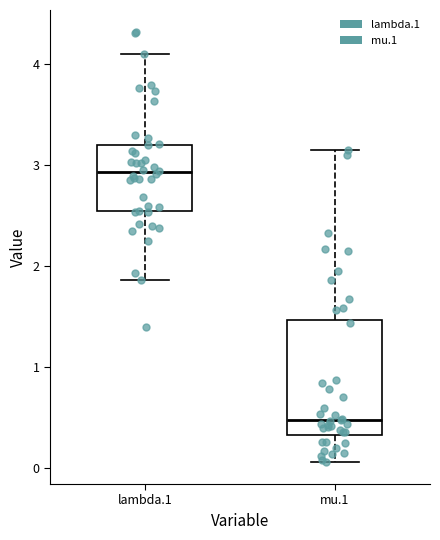

Which box's median line is the lowest?

mu.1